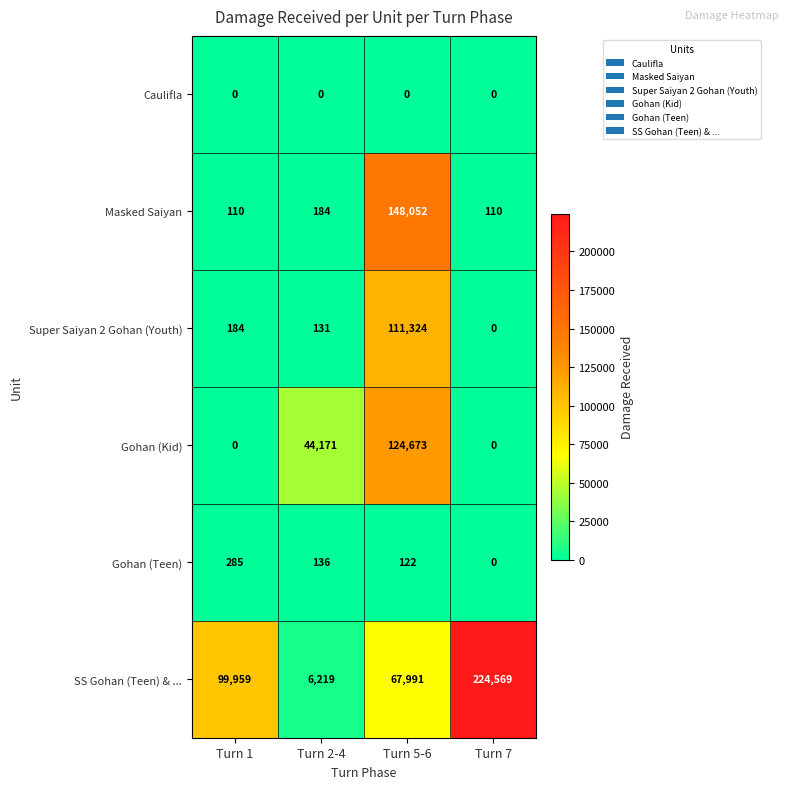

Which series changed the most between Turn 2-4 and Turn 5-6?

Masked Saiyan